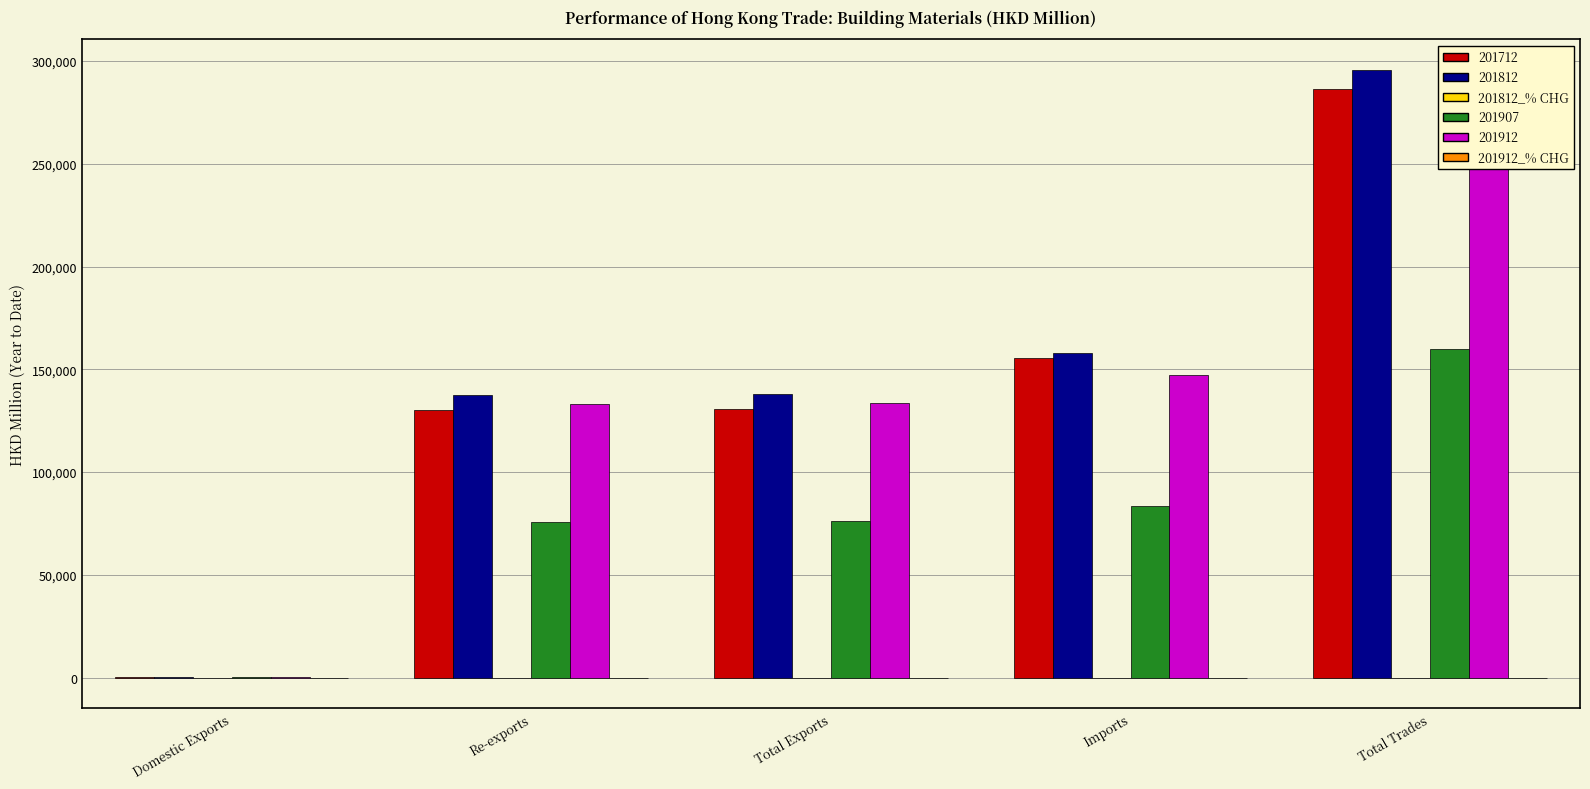

How many data points in 201912_% CHG are less than -4?

3